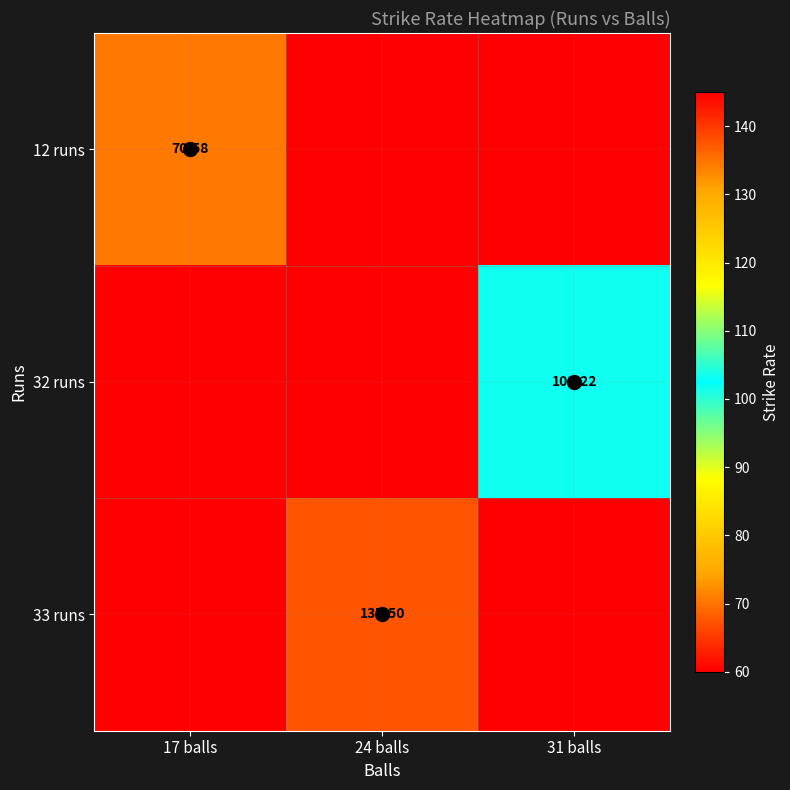

Is it true that 33 runs equals 0.0 at 17 balls?

True